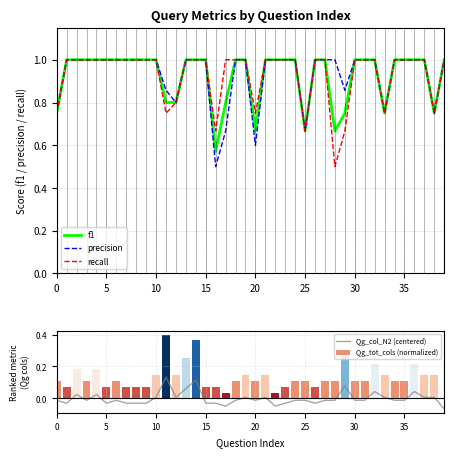

What is the maximum value for f1?

1.0